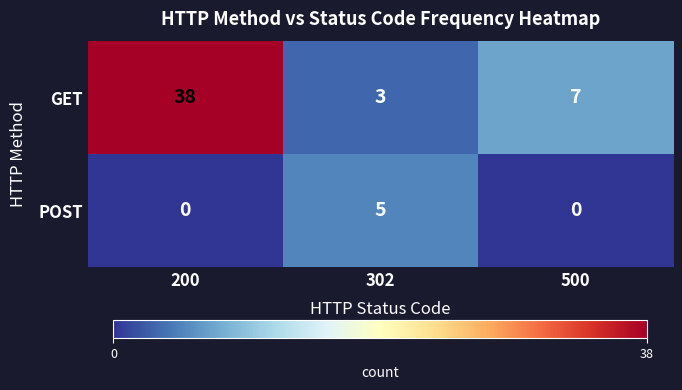

Where does the GET series first go above 7?

200